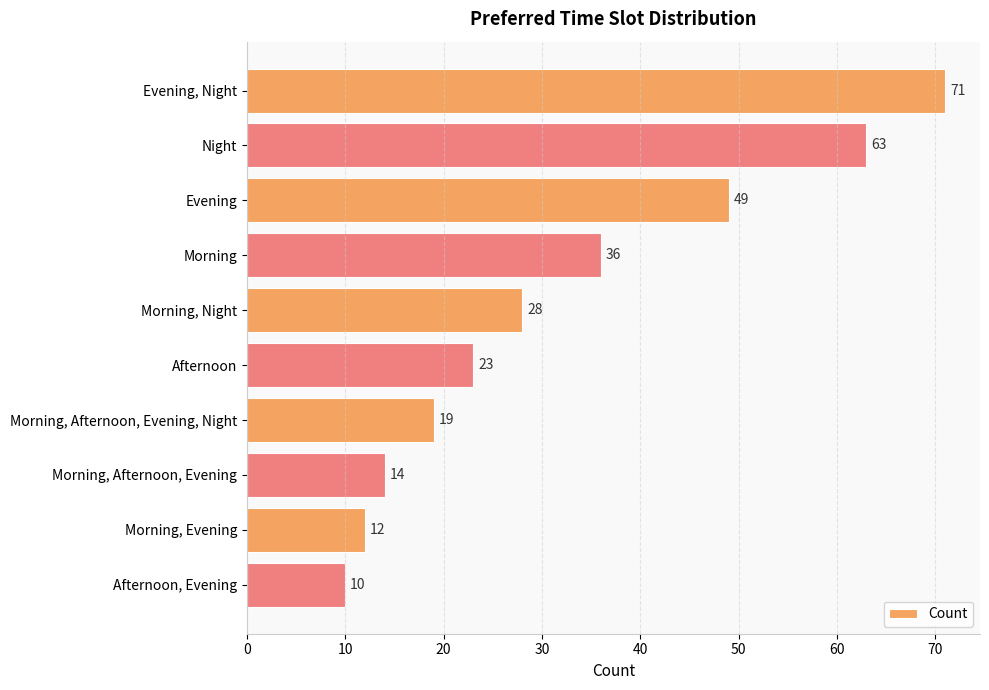

Reading top to bottom, extract all data points from this chart.

Evening, Night=71	Night=63	Evening=49	Morning=36	Morning, Night=28	Afternoon=23	Morning, Afternoon, Evening, Night=19	Morning, Afternoon, Evening=14	Morning, Evening=12	Afternoon, Evening=10